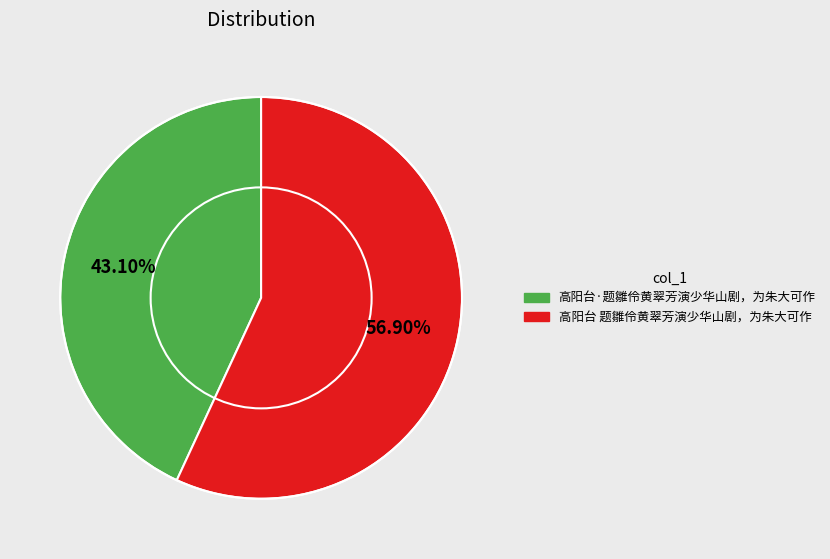

Is there any slice that represents more than half of the pie?

Yes